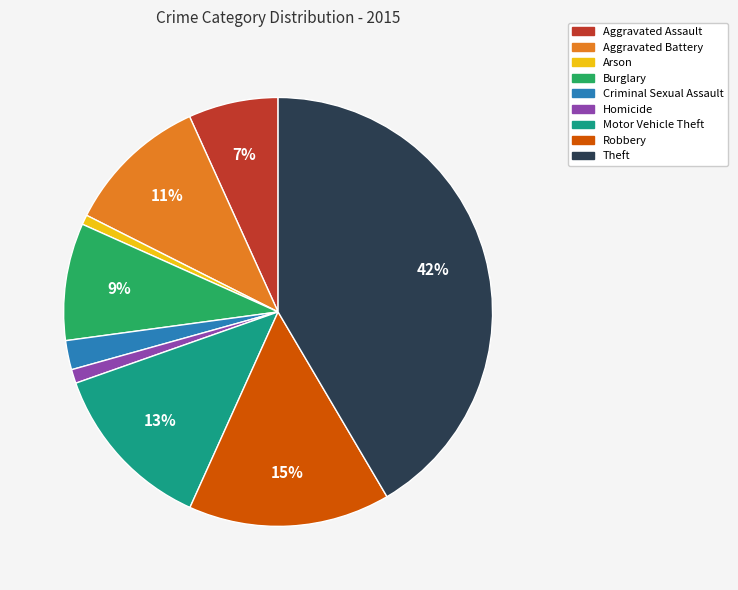

Combined, do Aggravated Battery and Aggravated Assault account for over 50%?

No